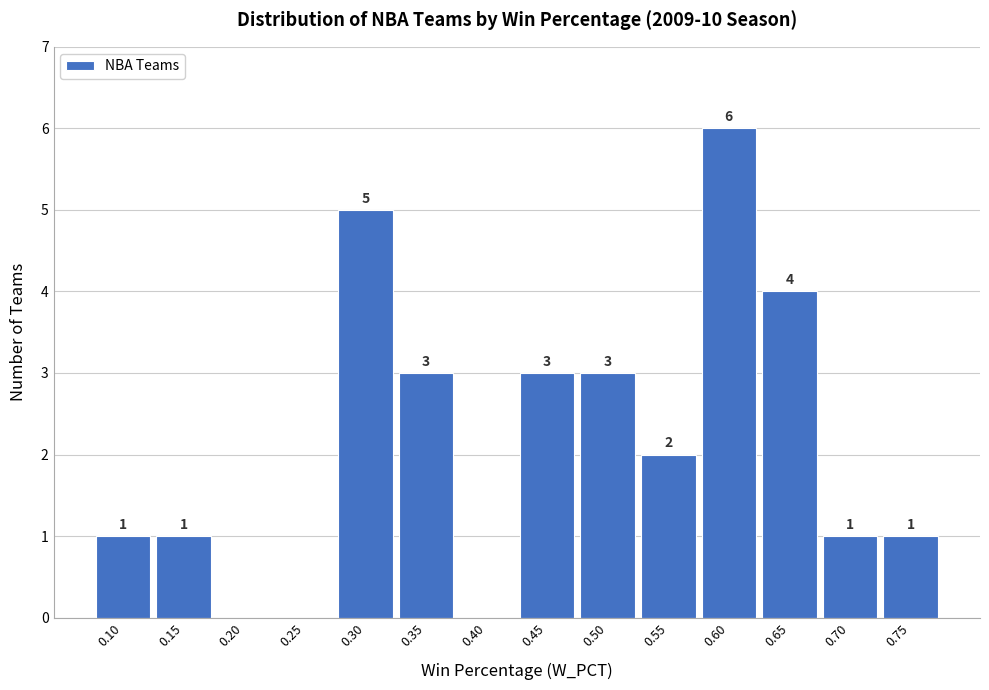

Reading left to right, what are all the values shown in this chart?

0.10=1	0.15=1	0.20=0	0.25=0	0.30=5	0.35=3	0.40=0	0.45=3	0.50=3	0.55=2	0.60=6	0.65=4	0.70=1	0.75=1